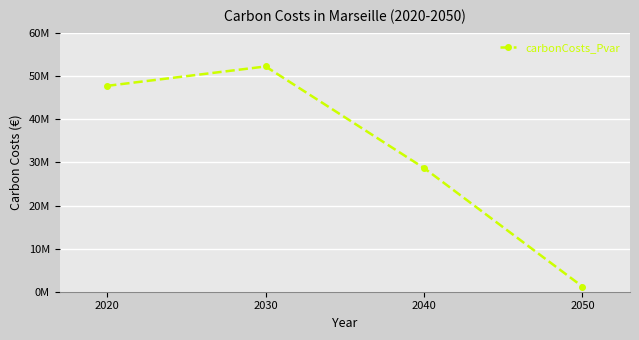

Approximately how many times larger is the value at 2020 compared to 2030?

0.9